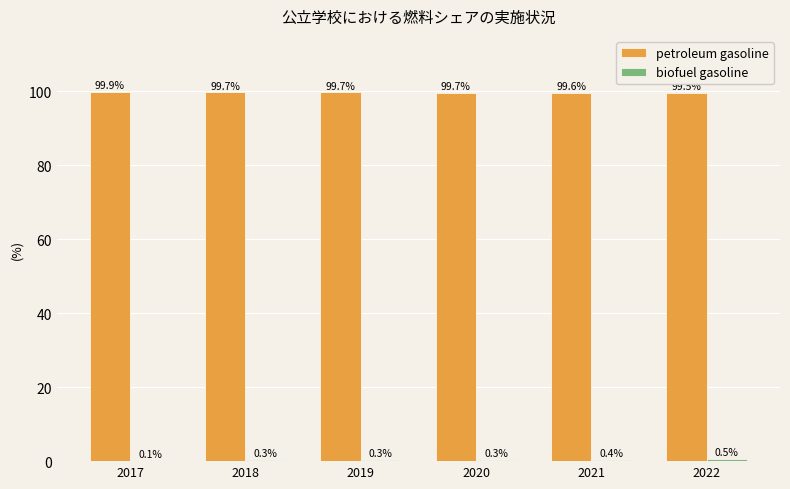

What is the total value across all series at 2017?

100.0